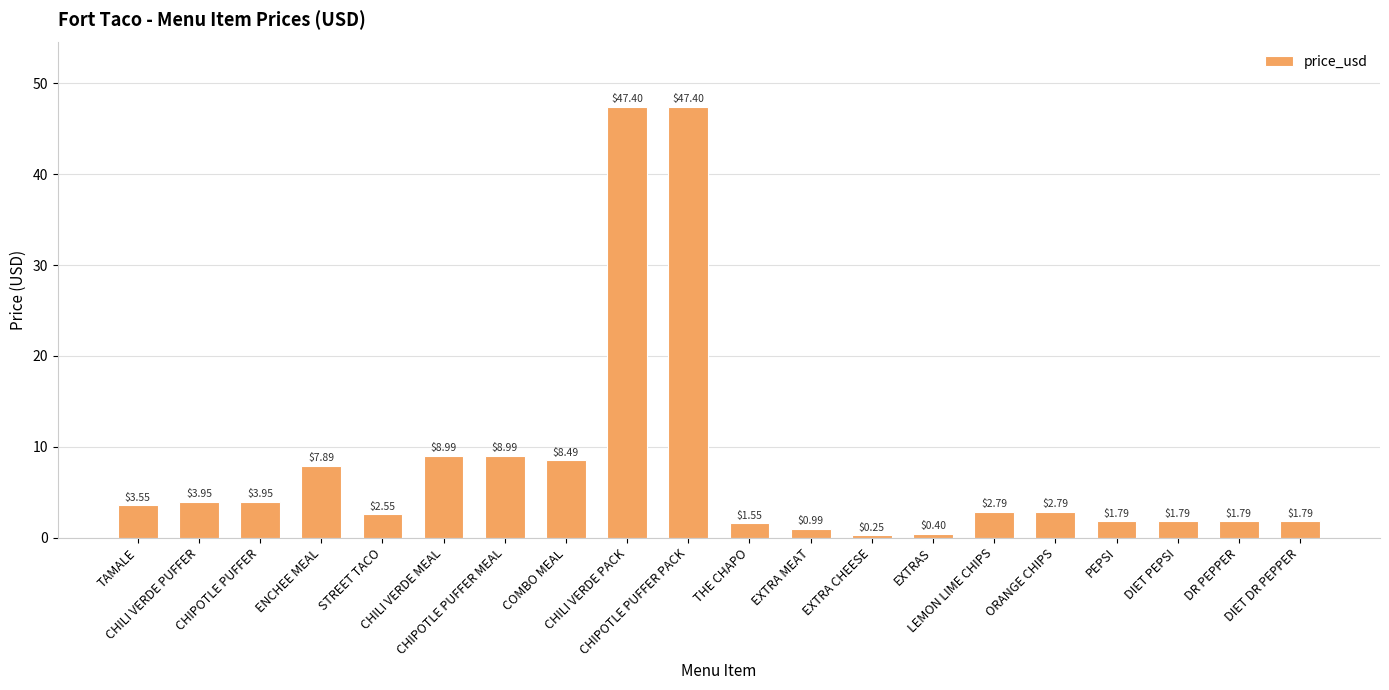

At which label does the data first exceed 2?

TAMALE